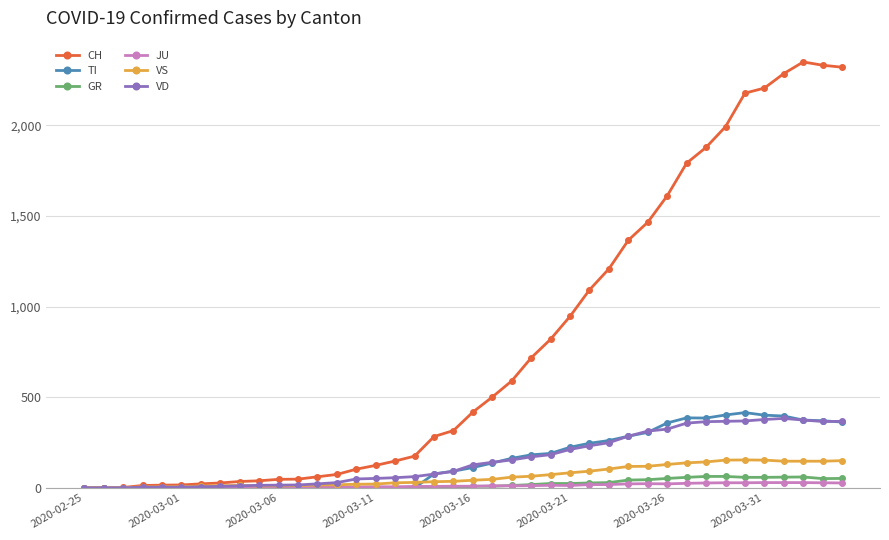

Count the number of categories in the chart.

40